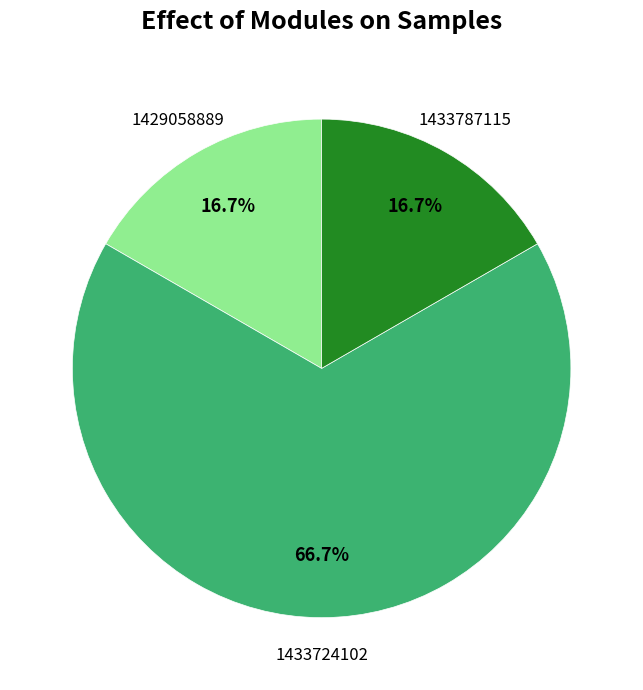

Is there a majority slice in this chart?

Yes